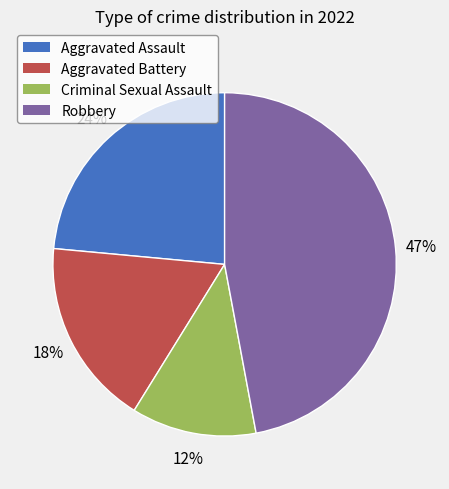

Which slice is the smallest?

Criminal Sexual Assault